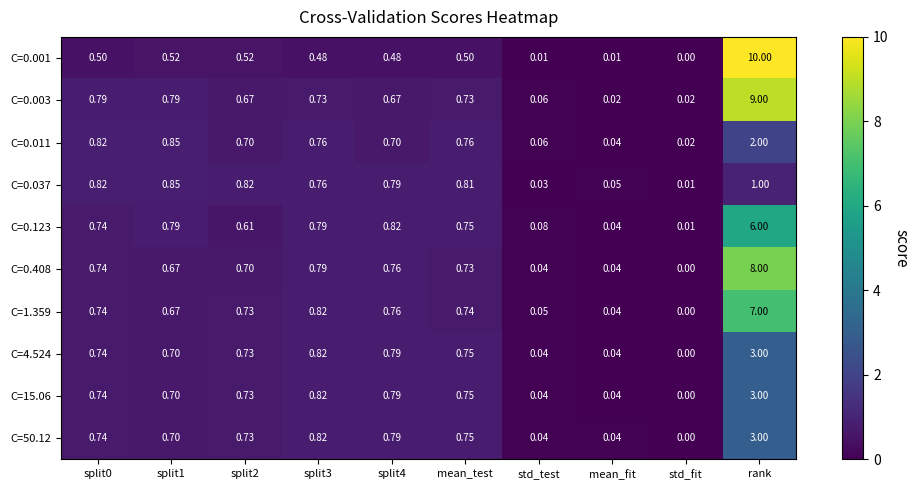

Between split1 and split2, which series saw the biggest shift?

C=0.123